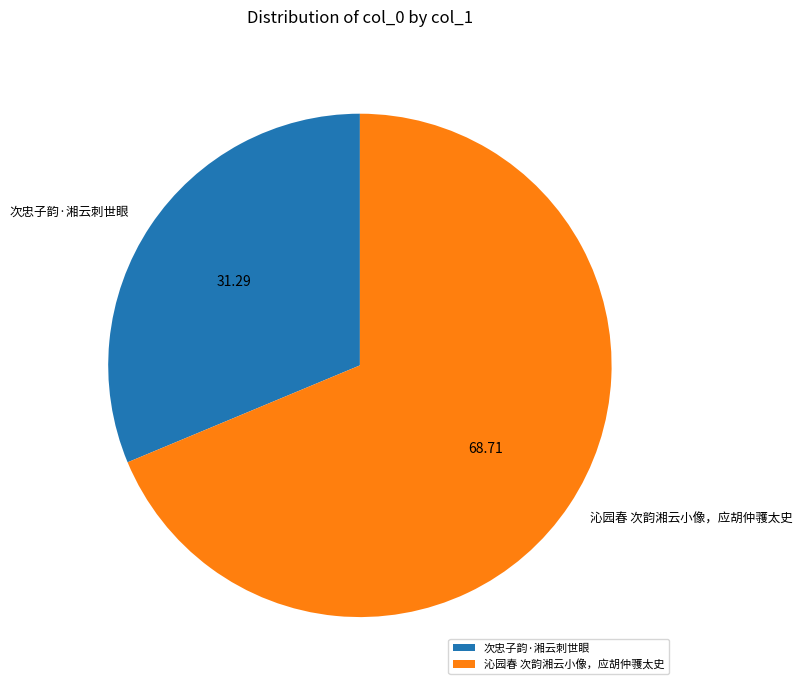

What is the majority slice?

沁园春 次韵湘云小像，应胡仲彟太史